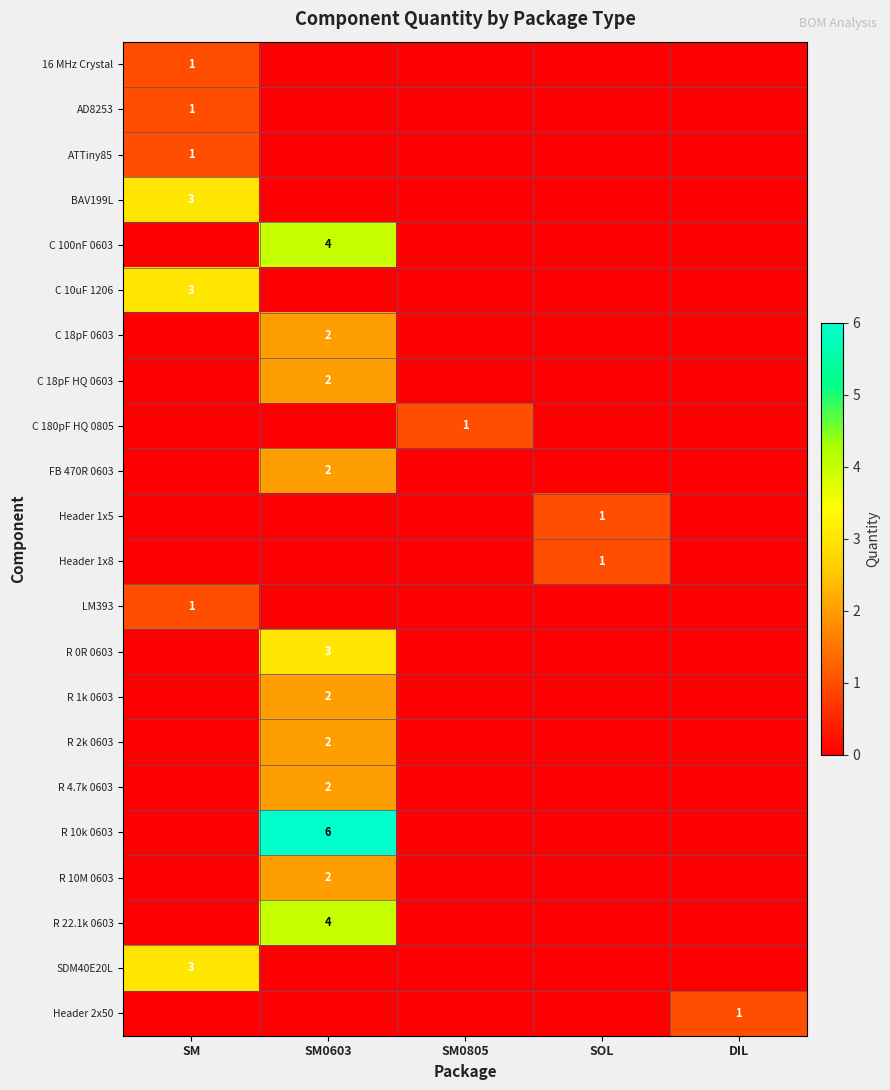

How many series are shown in this chart?

22